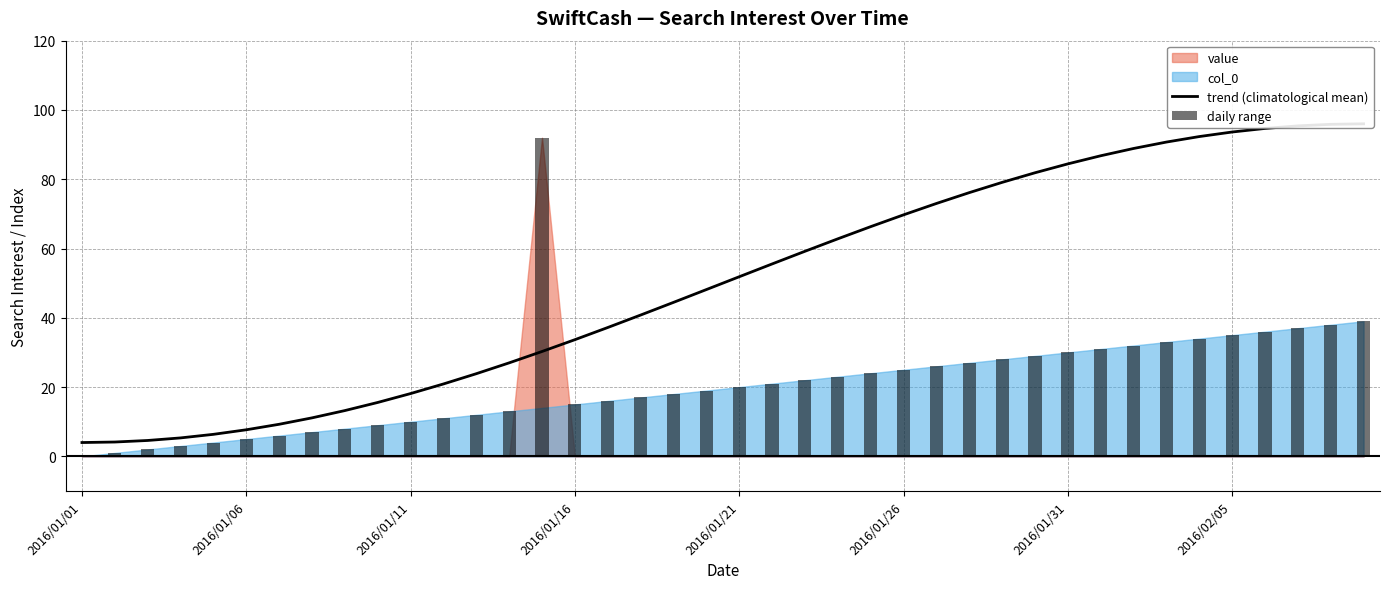

Between 31 and 37, which series saw the biggest shift?

trend (climatological mean)